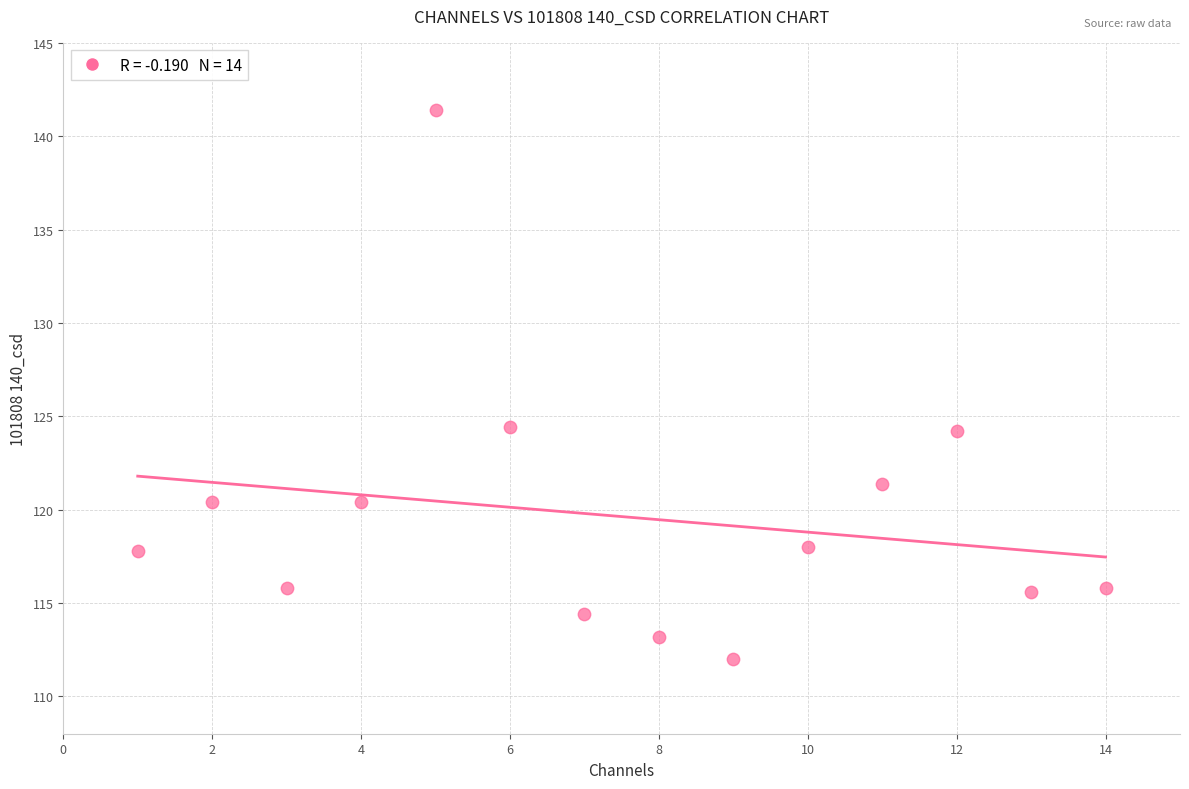

What is the range of X values (max minus min)?

13.0